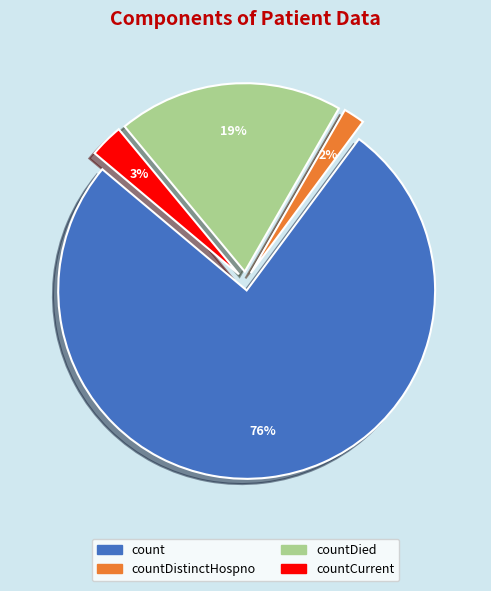

Combined, do countCurrent and count account for over 50%?

Yes